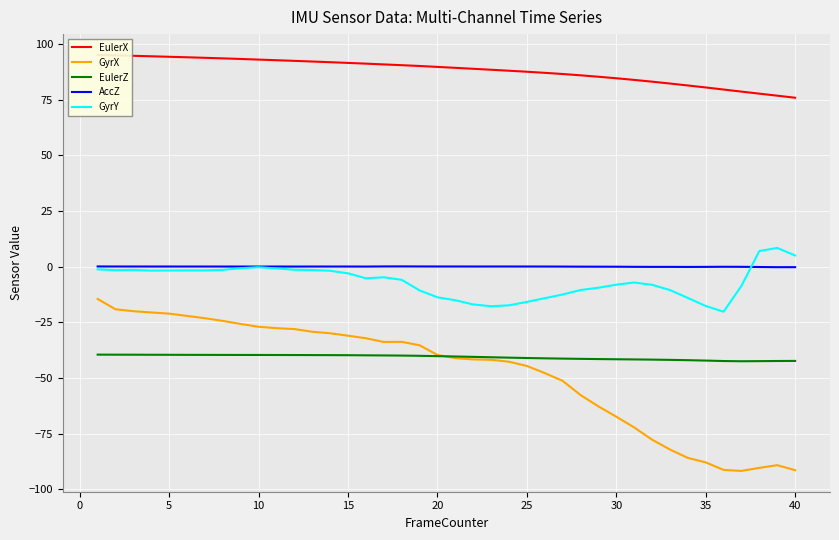

How many lines are shown in the chart?

5